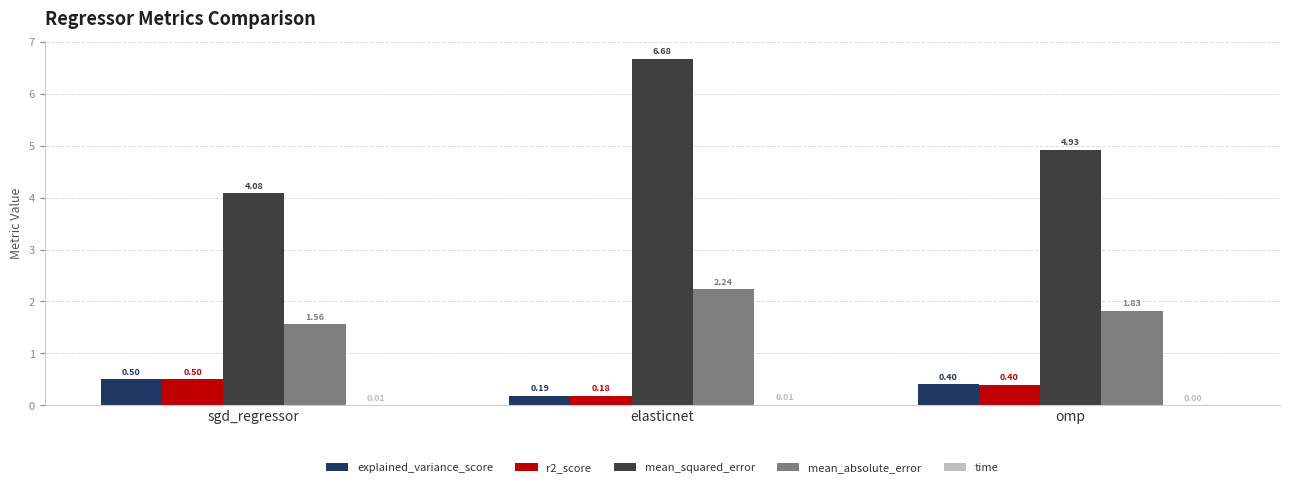

Which category has the highest value across all series?

elasticnet